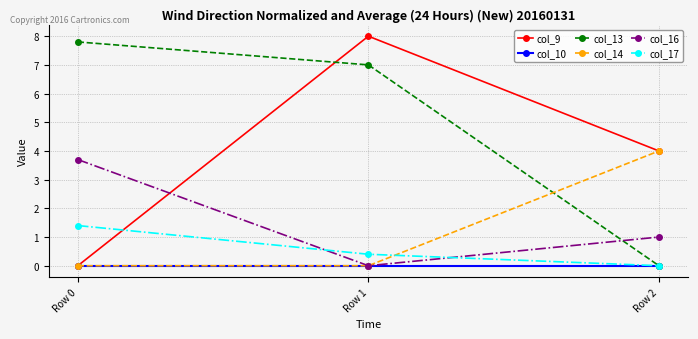

What is the difference between the highest and lowest values at Row 0?

7.8